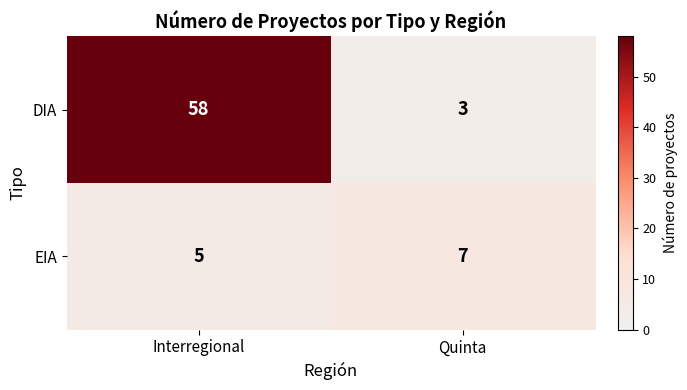

Rank the series at Quinta from lowest to highest value.

DIA, EIA